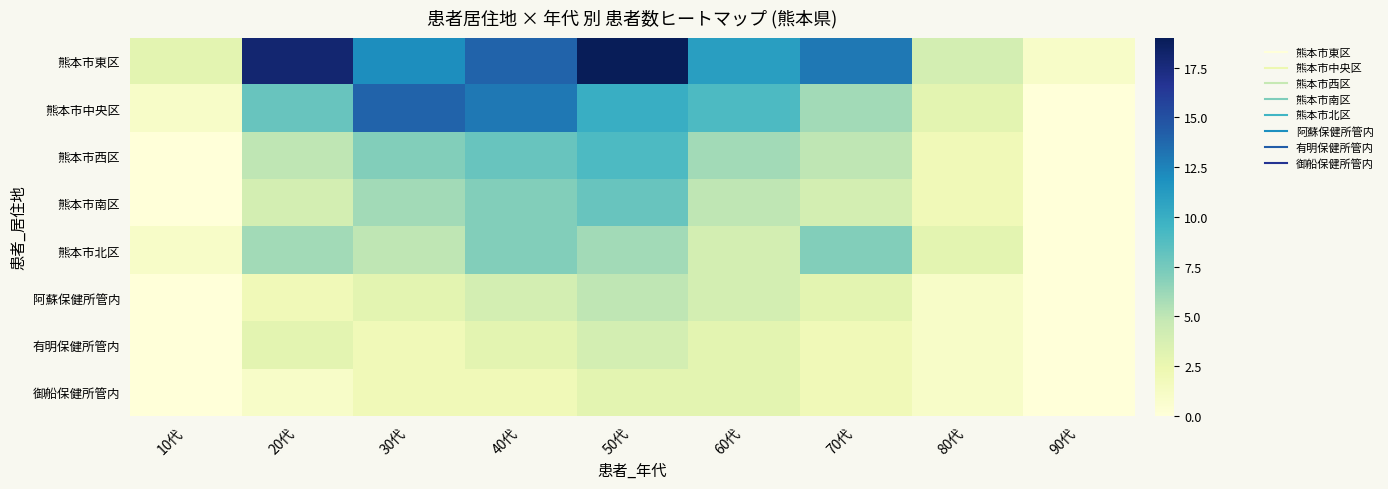

Which label corresponds to the largest value in the chart?

50代